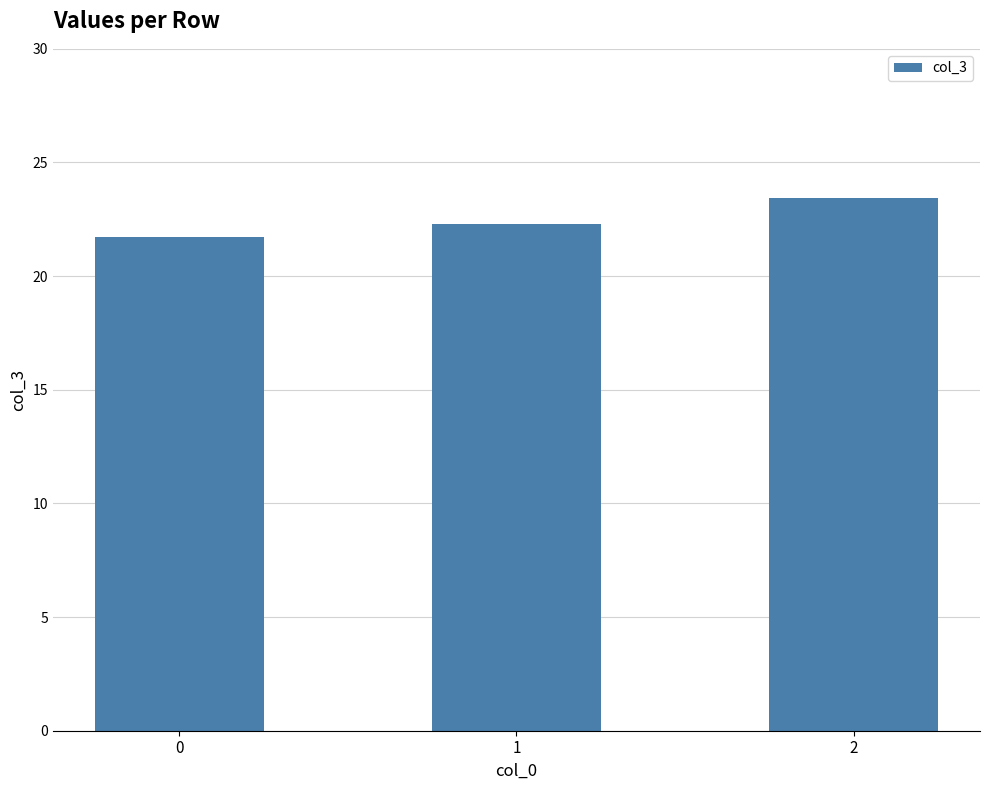

Are the bars horizontal?

No